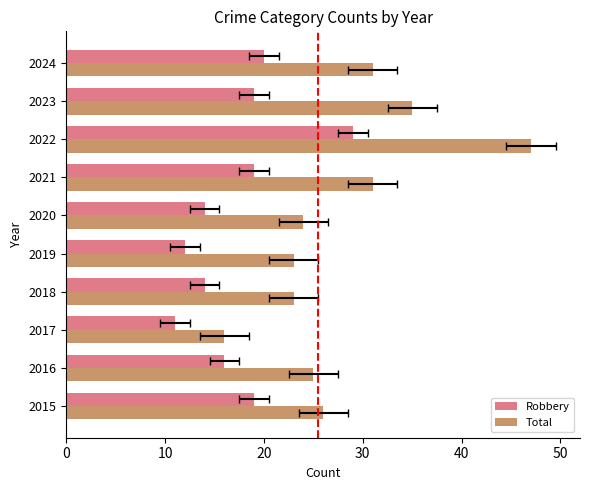

Is the value of Total at 2023 greater than the value of Robbery at 2015?

Yes